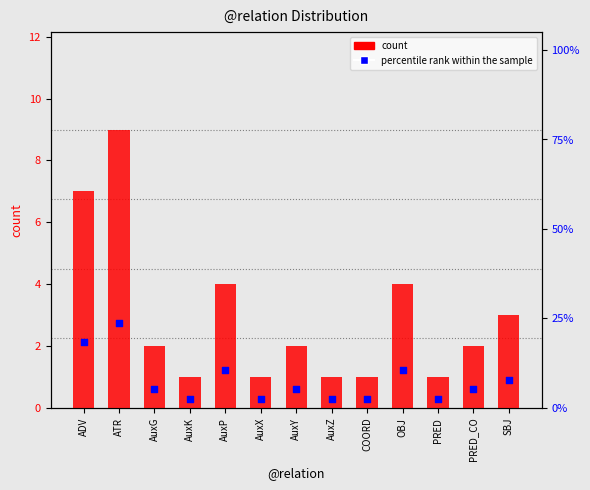

Which series reaches the maximum Y coordinate?

percentile rank within the sample